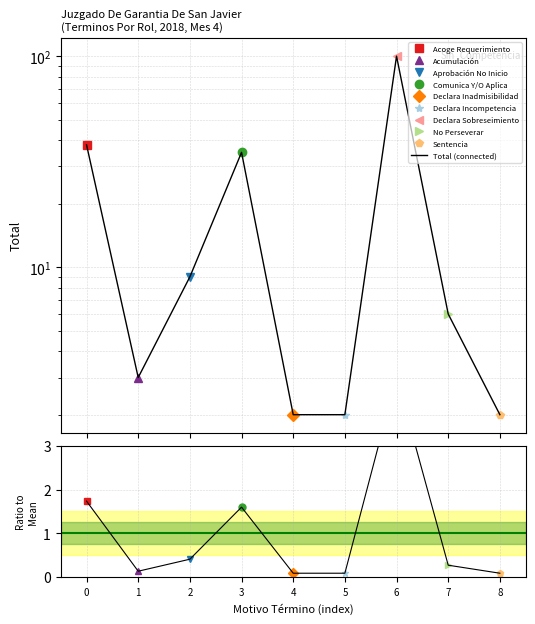

Which series has the largest total across all categories?

Total (connected)